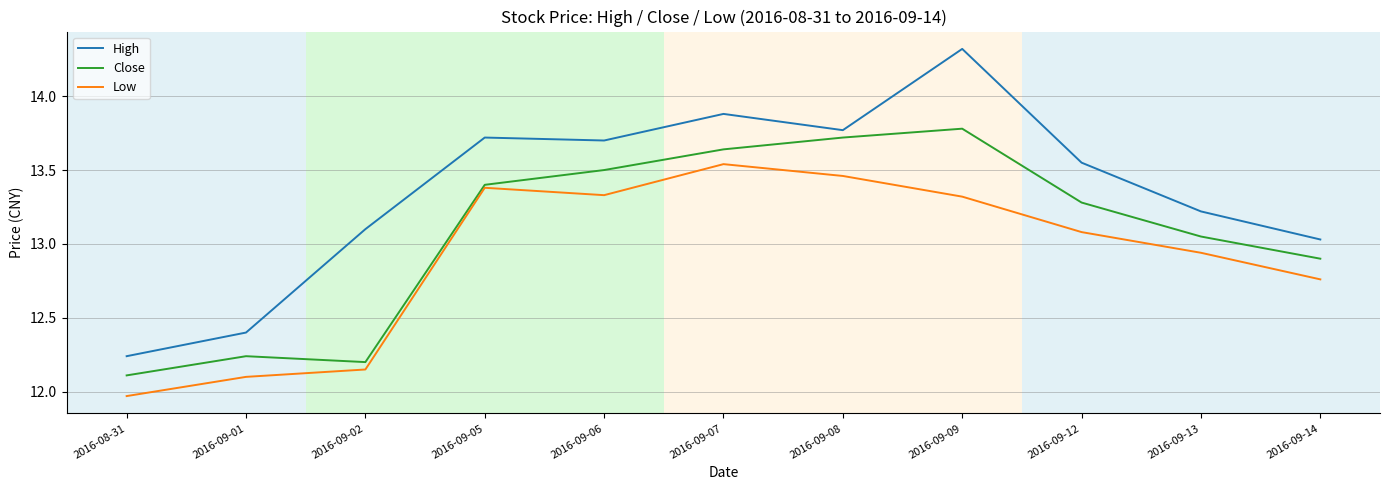

What is the spread (max minus min) of values at 2016-09-09?

1.0